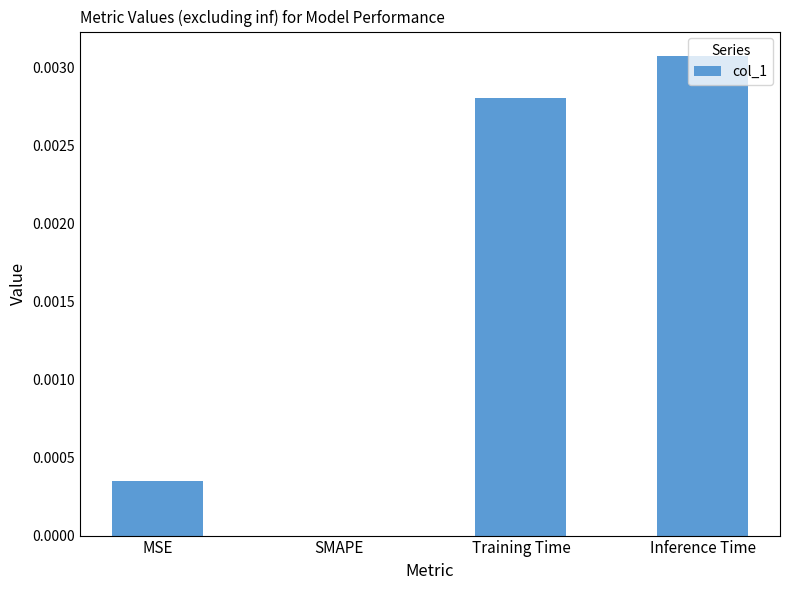

Which has a higher value, MSE or Inference Time?

Inference Time